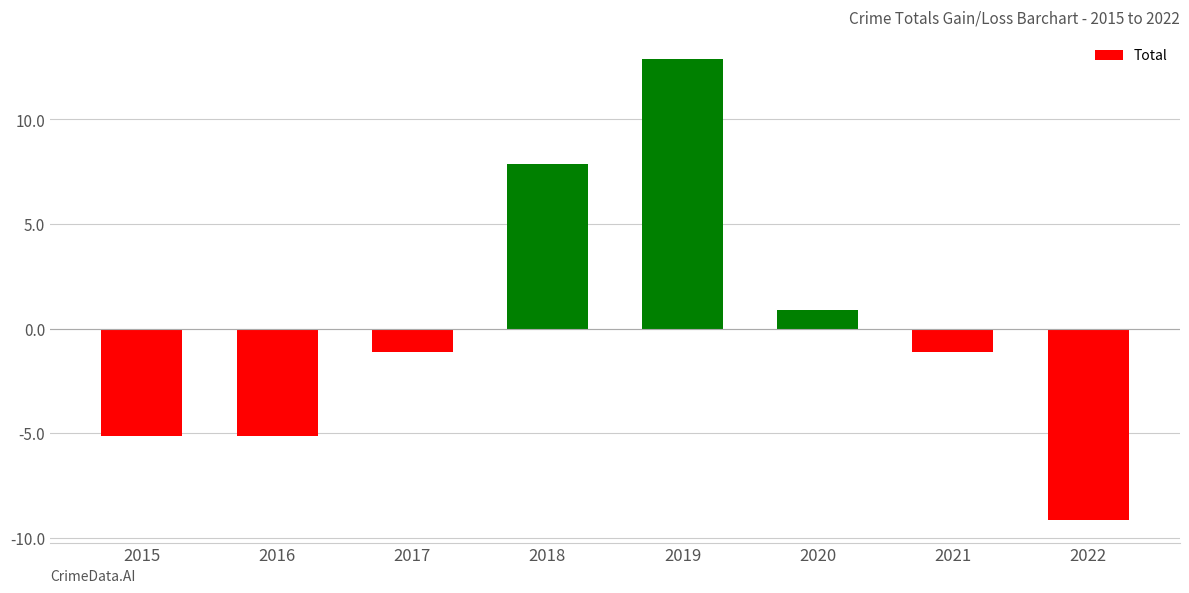

What is the maximum value shown in the chart?

12.9